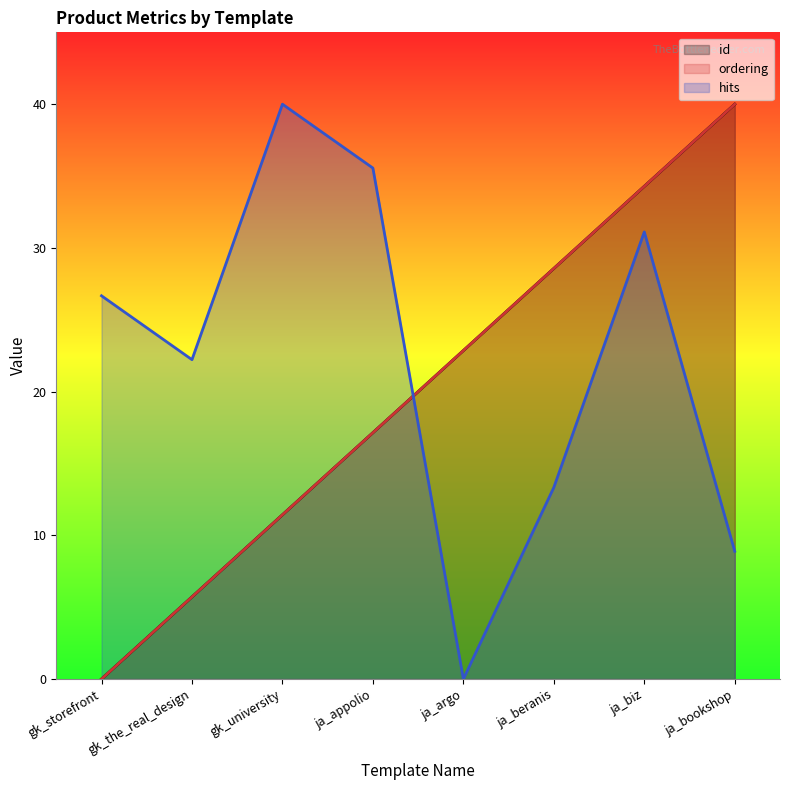

How many series are shown in this chart?

3